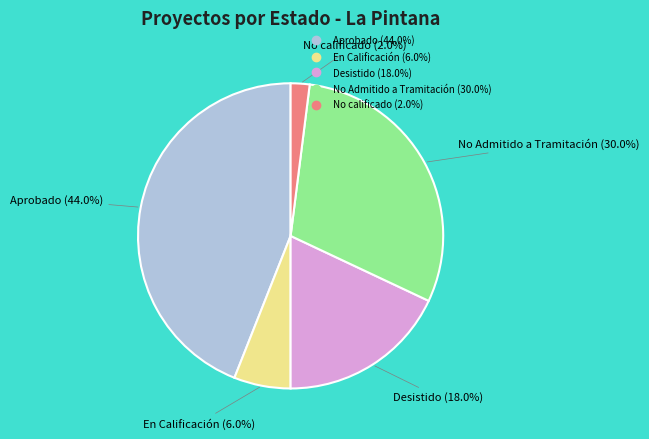

What is the smallest slice in the pie chart?

No calificado